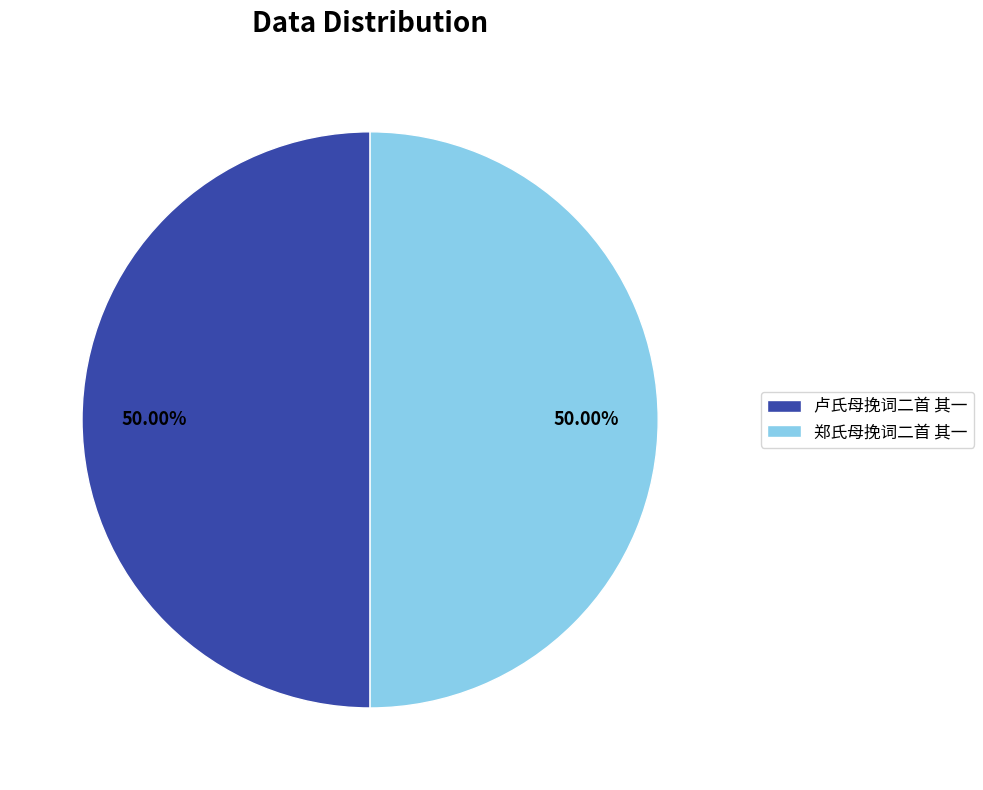

How many segments does this pie chart have?

2